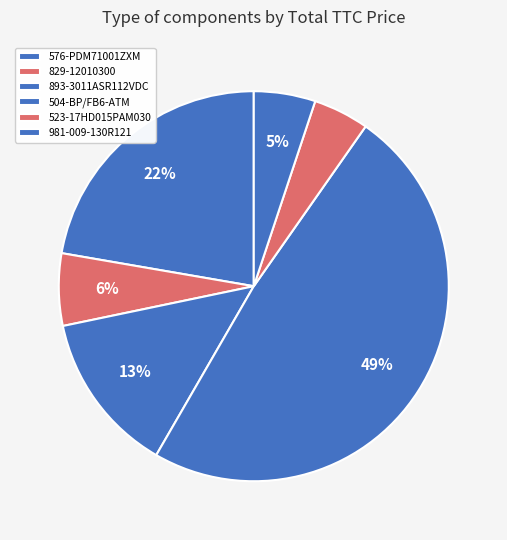

Is it true that 576-PDM71001ZXM is 22% of the pie?

True